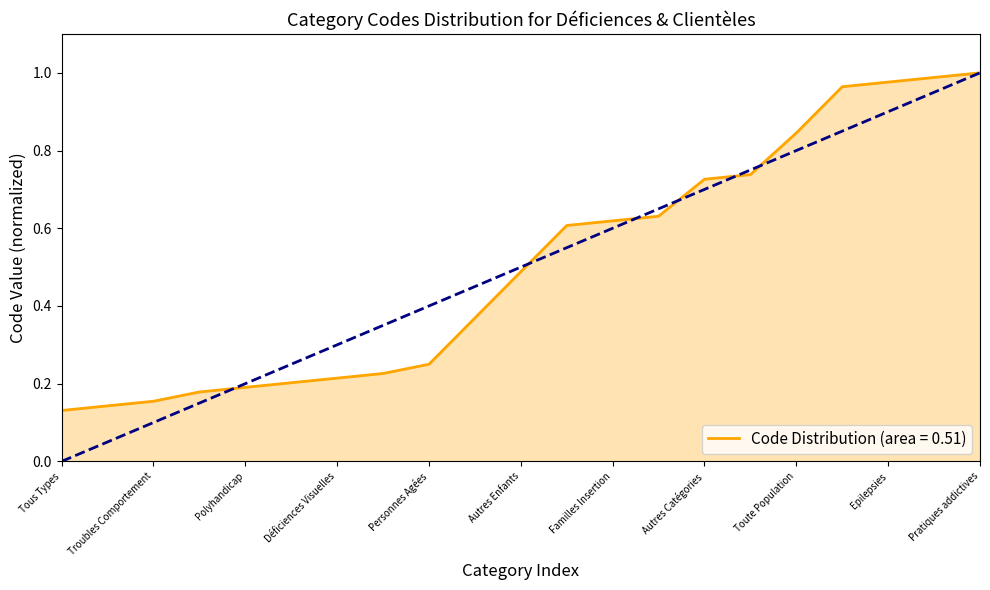

Is it true that the value at Familles Insertion is 0.6?

True